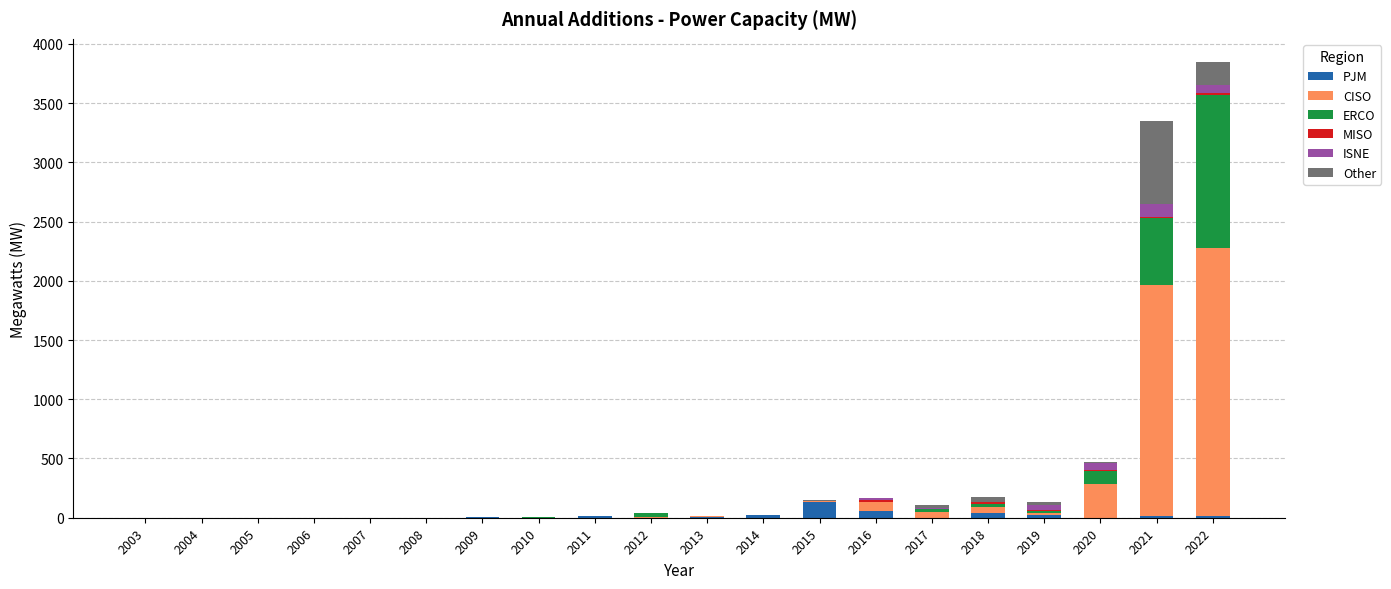

What is the sum of all PJM values?

331.7